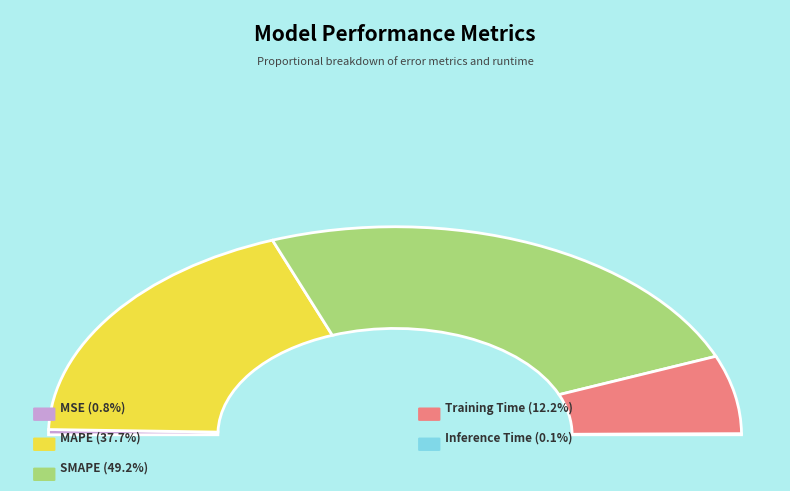

What percentage is the MSE slice, to the nearest percent?

1%